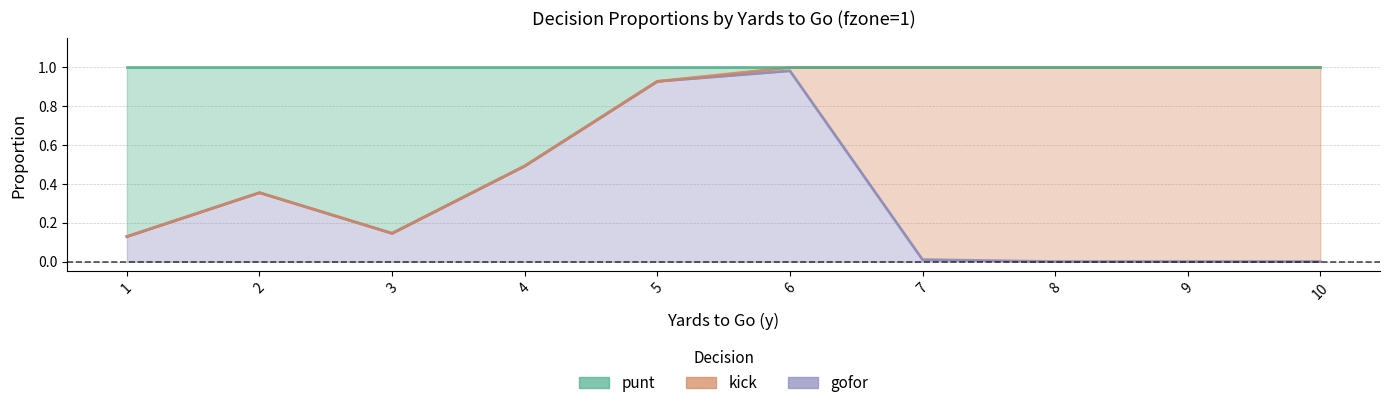

At which category is the sum across all series the highest?

6